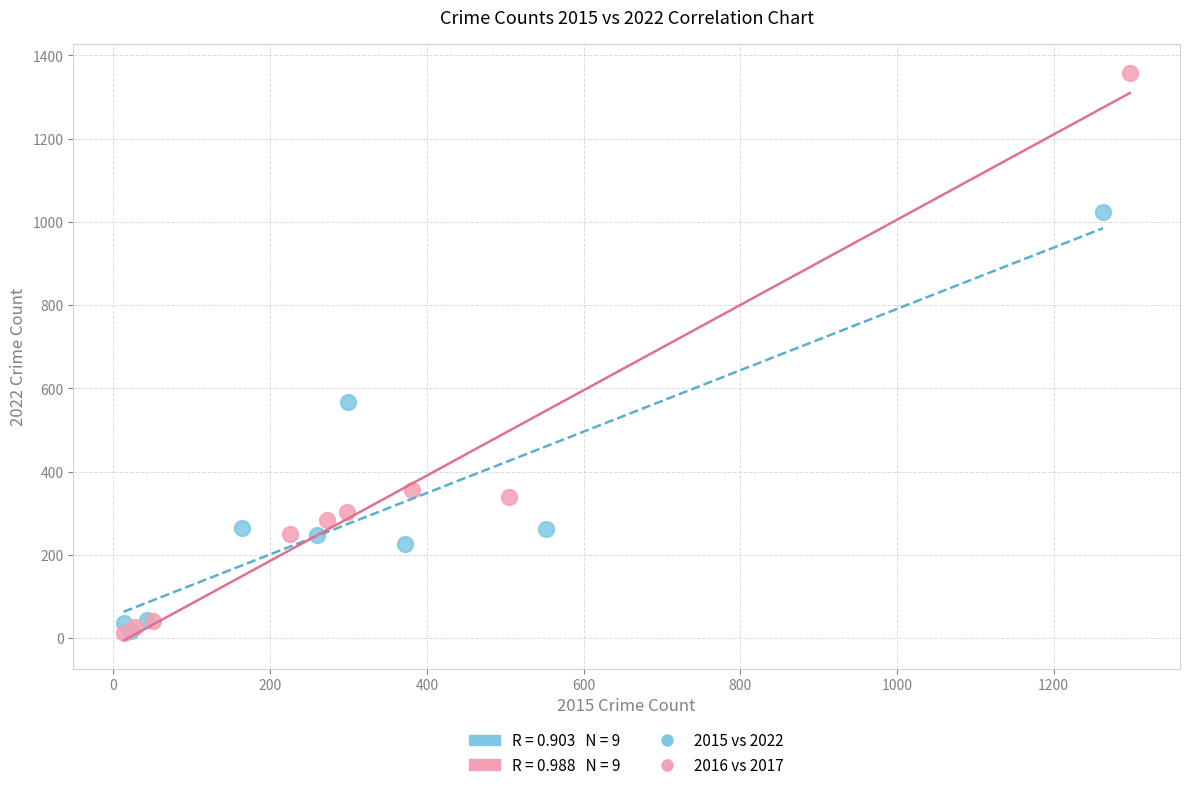

Which series has the widest spread of Y values?

2016 vs 2017